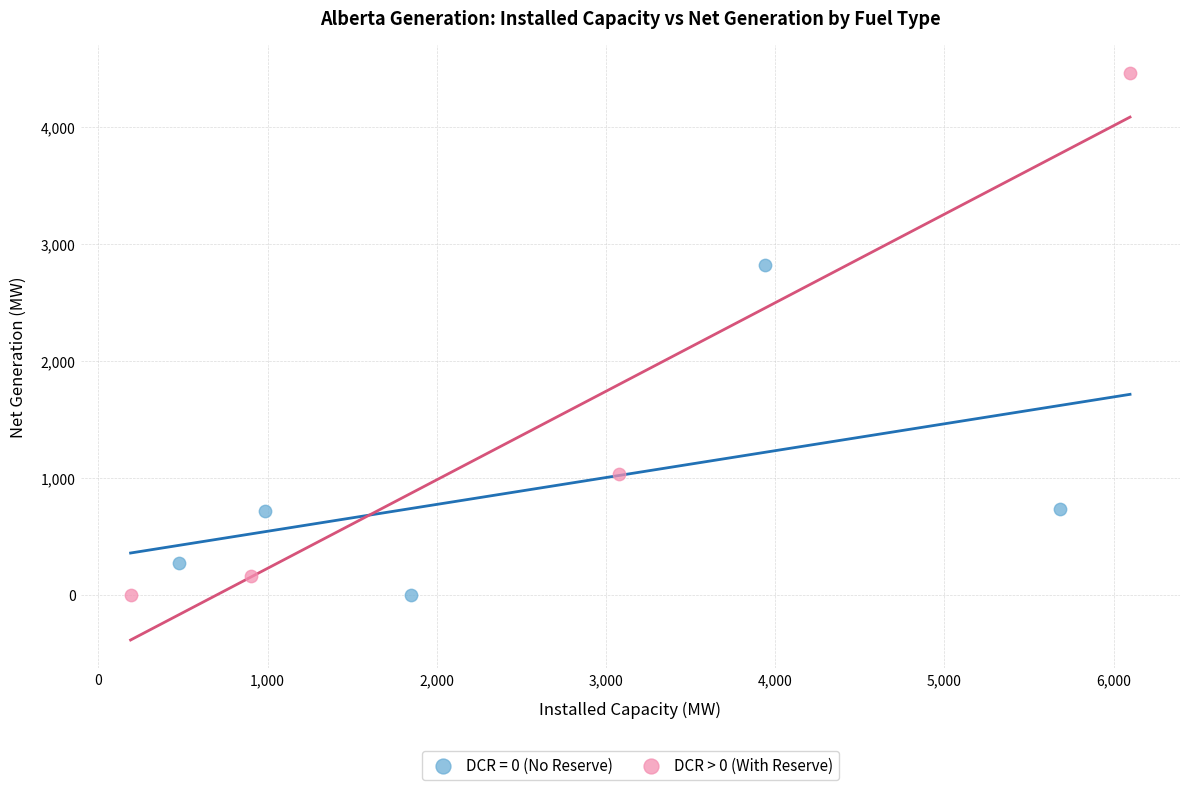

Which series has the widest spread of Y values?

DCR > 0 (With Reserve)